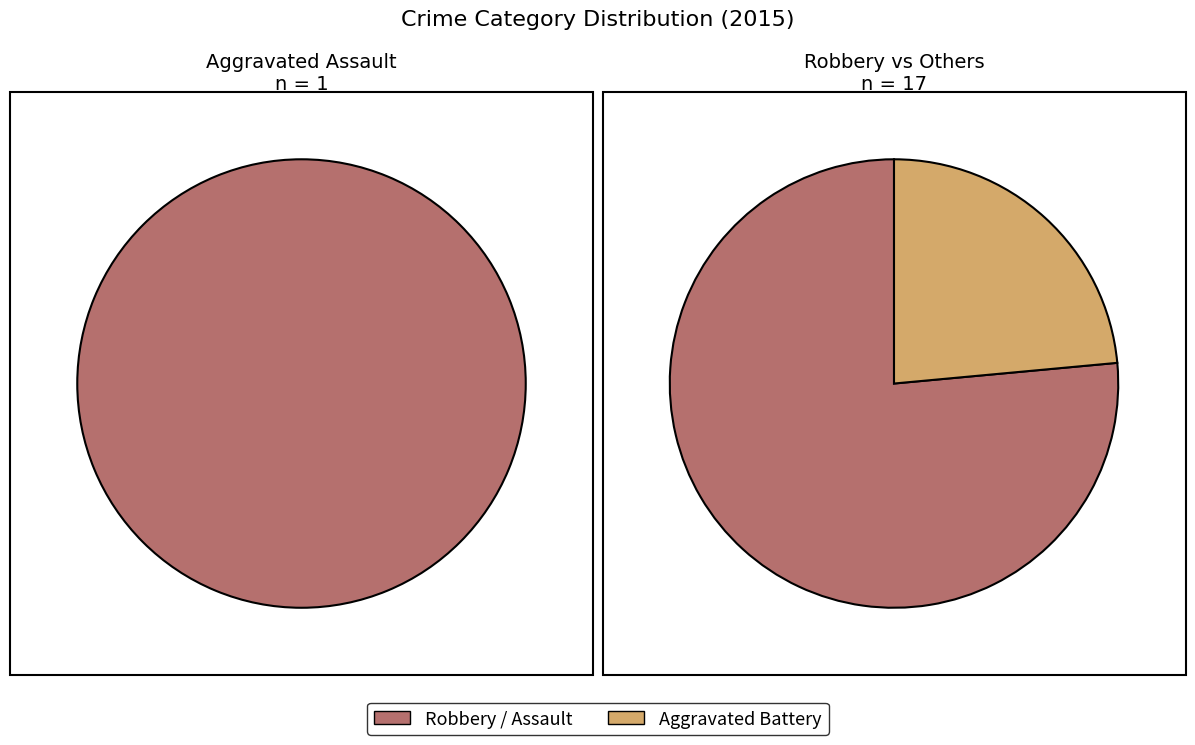

How many slices are in this pie chart?

3